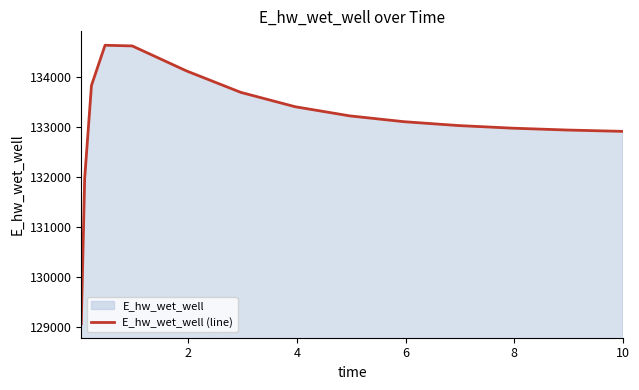

What is the minimum value shown in the chart?

129071.3